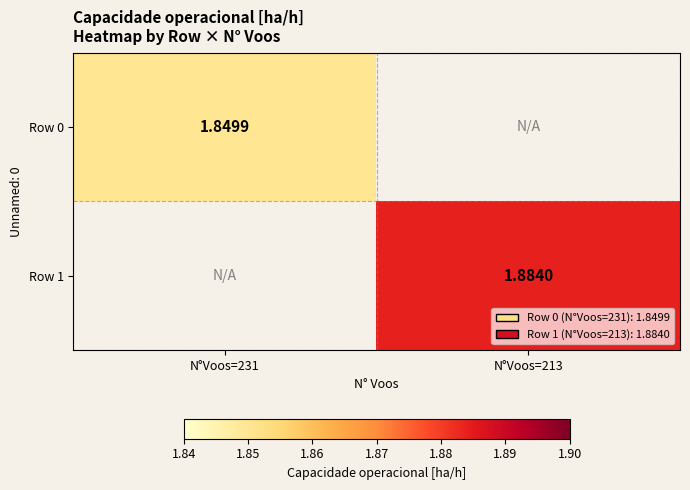

At which category does the chart reach its minimum across all series?

N°Voos=231